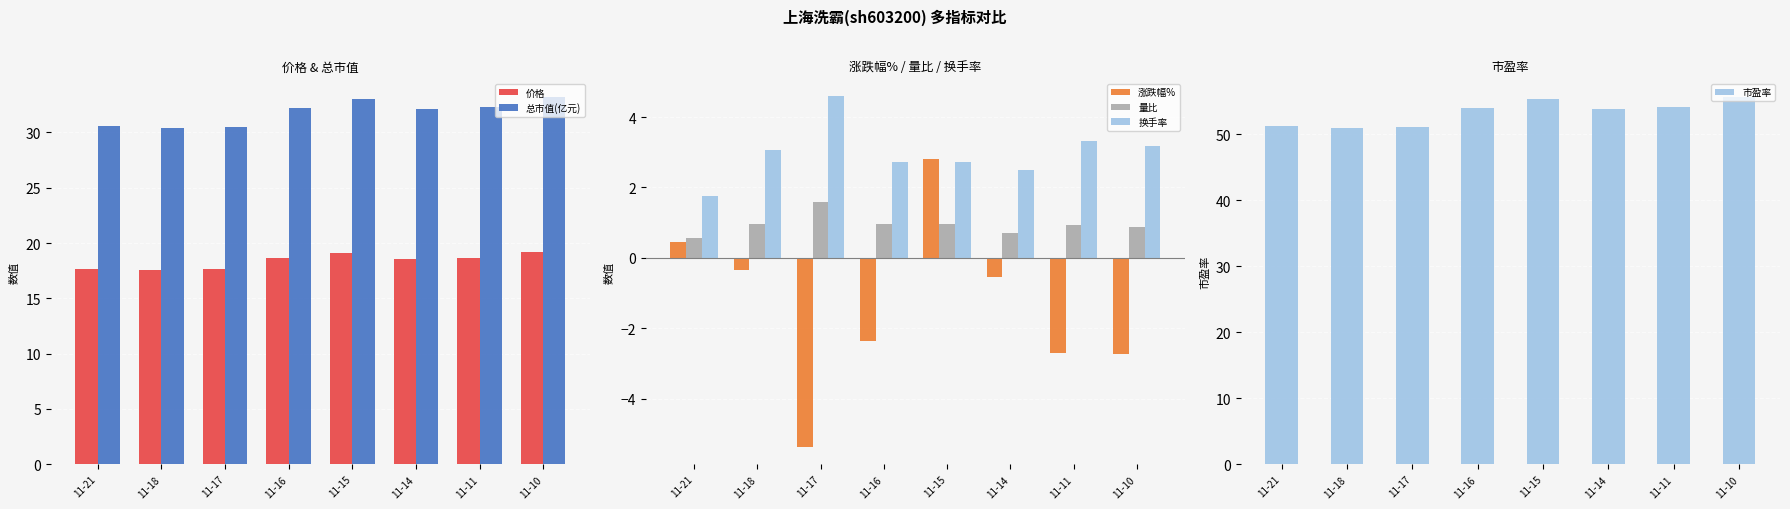

What is the total value across all series at 11-11?

106.7